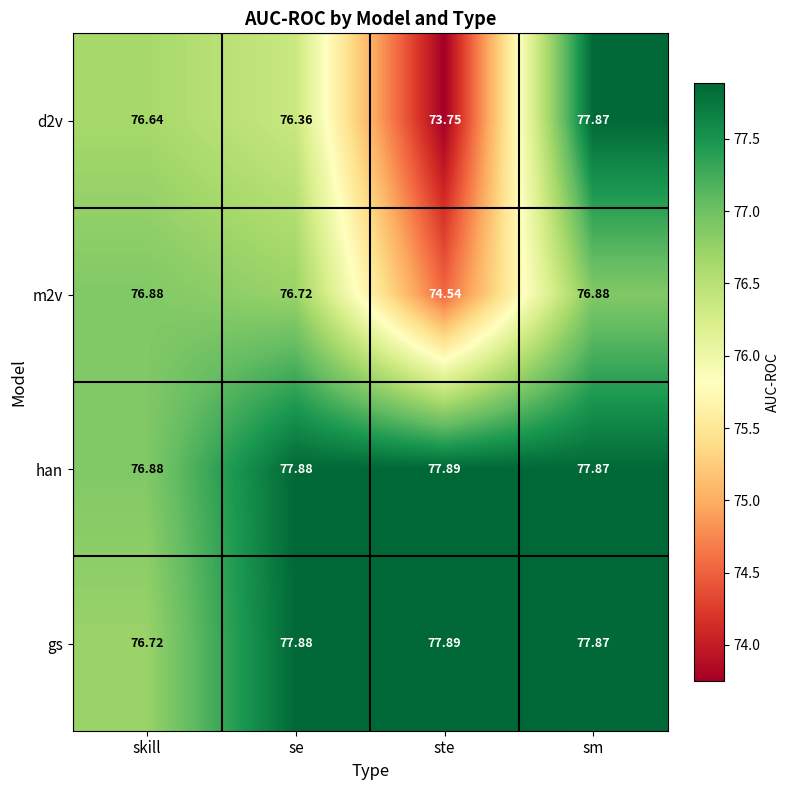

How many categories are shown in the chart?

4